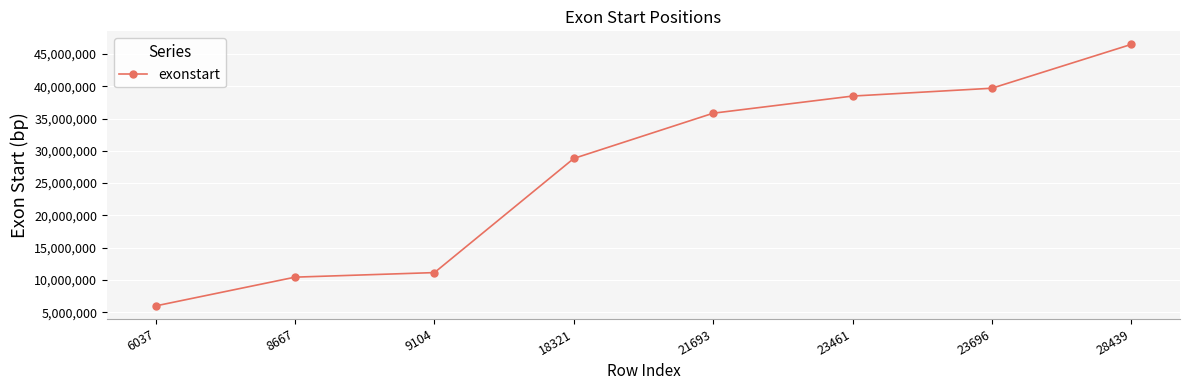

Read the value at 23461.

38482030